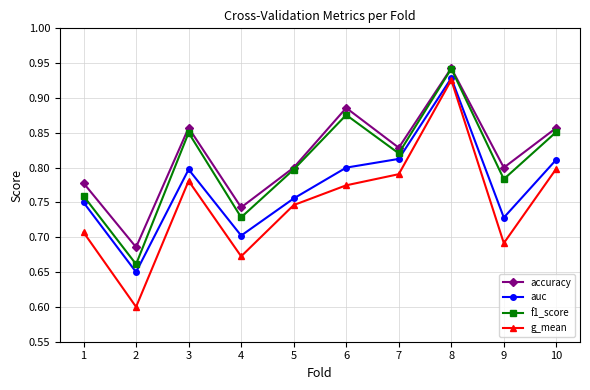

How many interior local valleys does the f1_score series have?

4